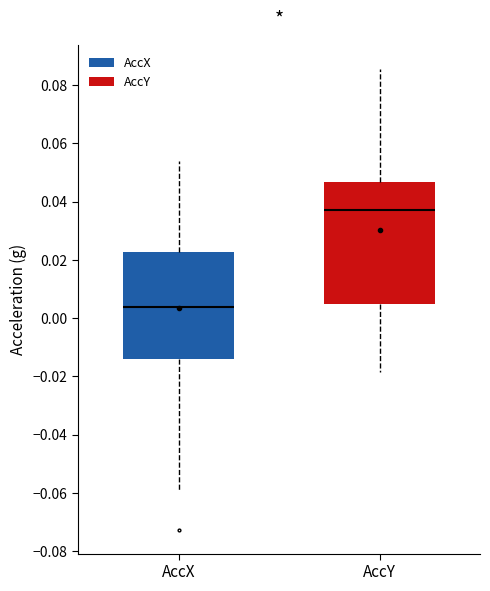

Comparing the boxes themselves (not the whiskers), which one is the tallest?

AccY